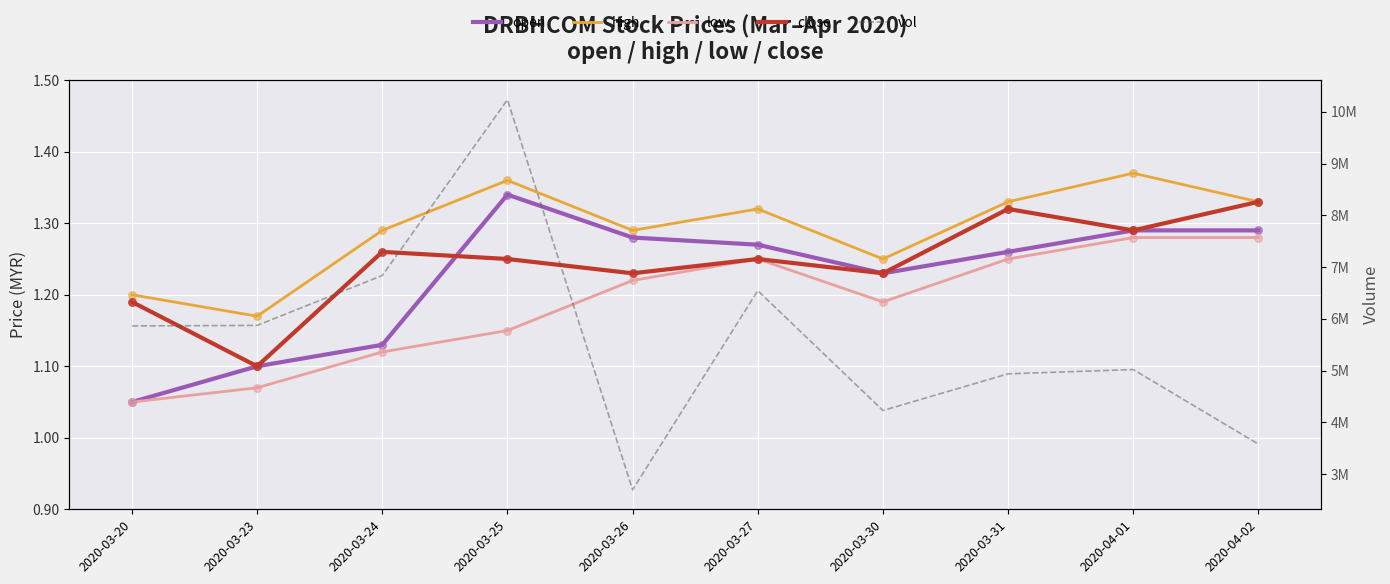

At how many categories does at least one series exceed 1408003?

10